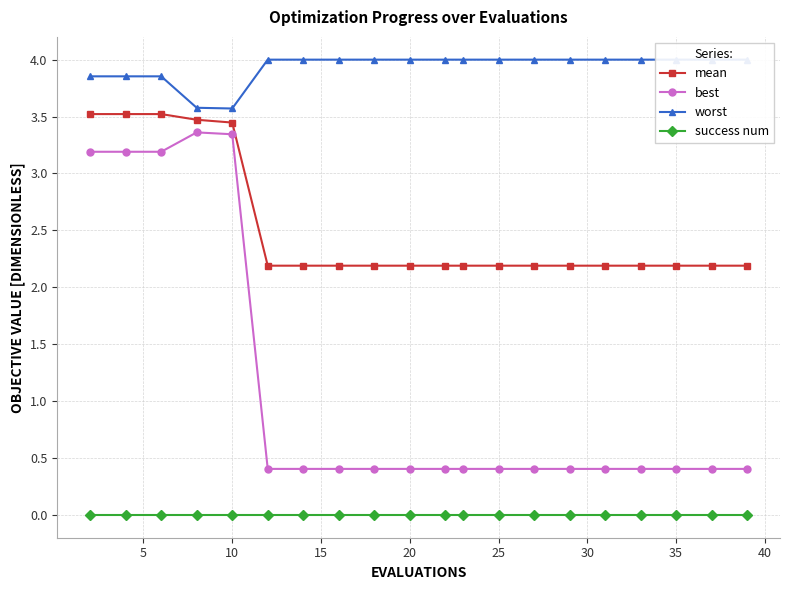

Count the number of data series in this chart.

4